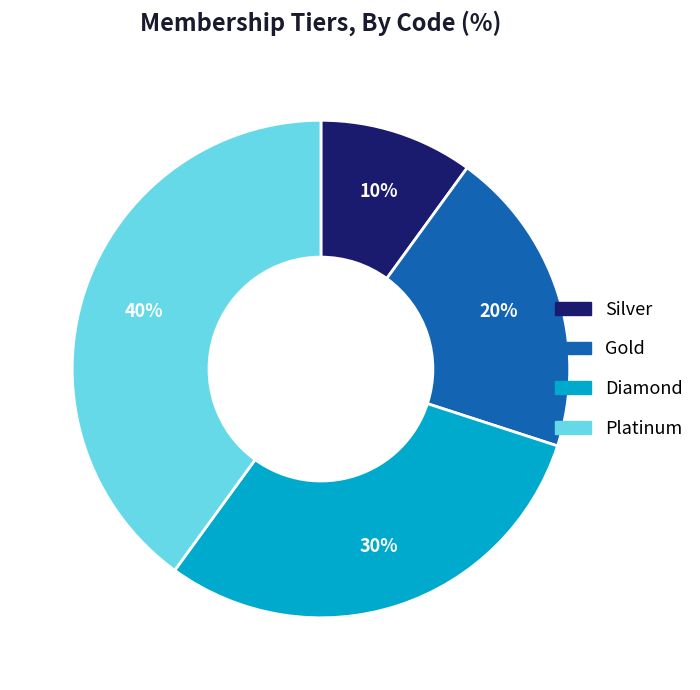

How many slices are in this pie chart?

4